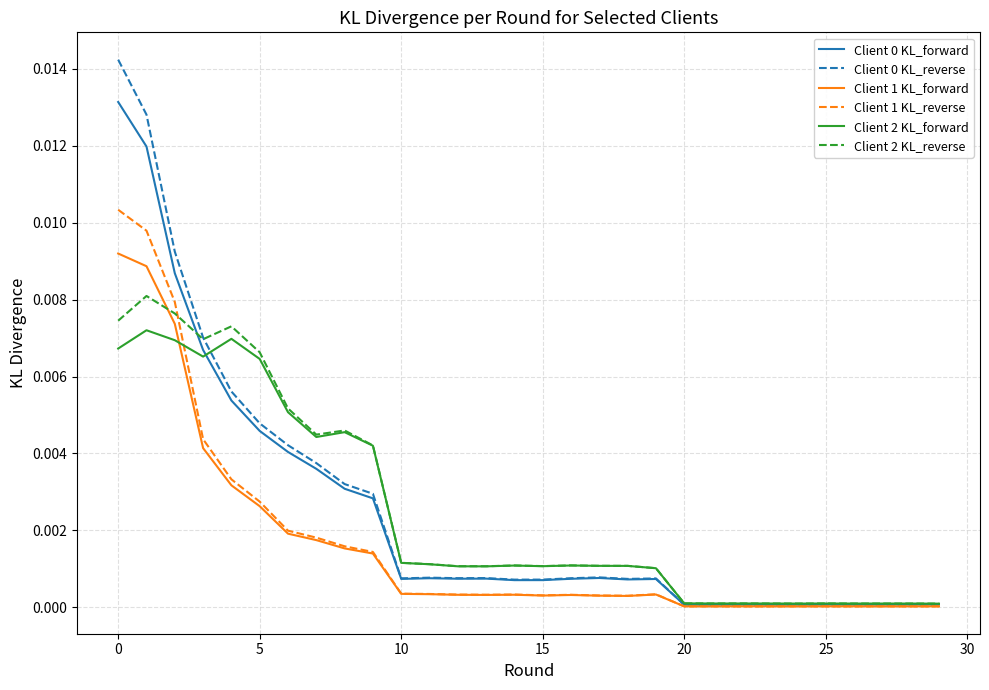

Count the number of categories in the chart.

30